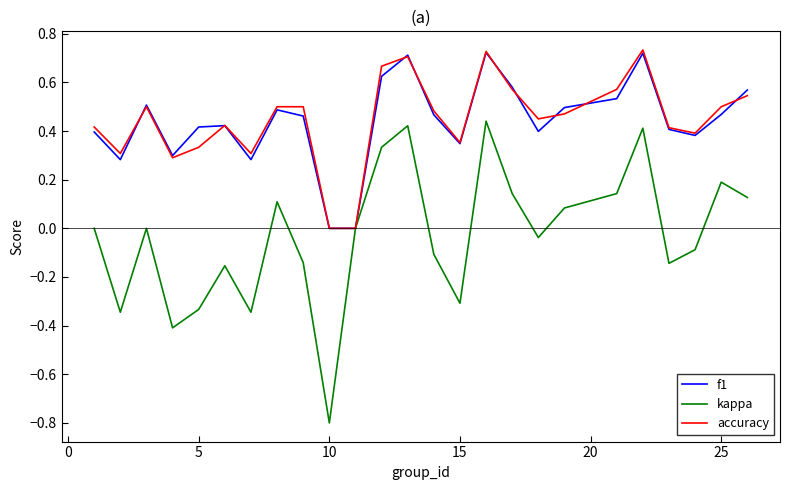

What is the smallest value displayed?

-0.8